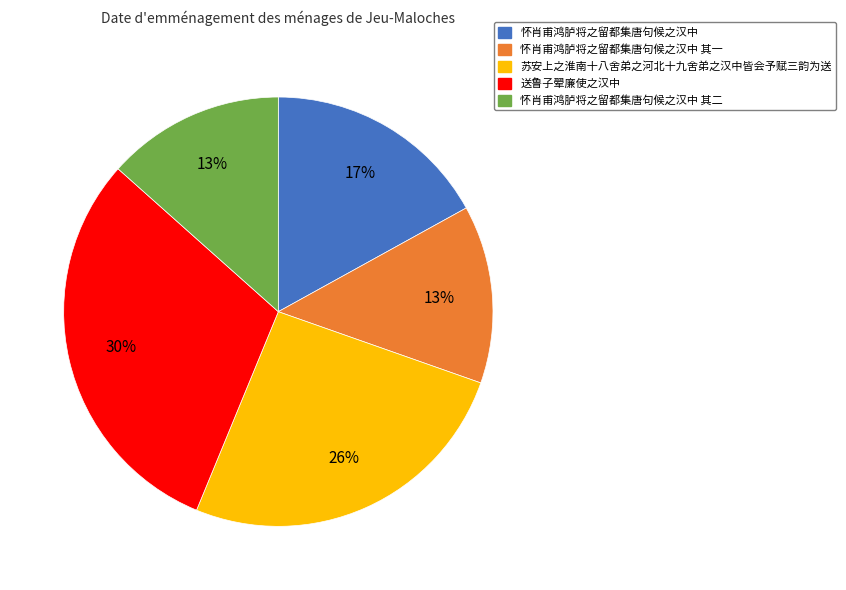

True or false: 怀肖甫鸿胪将之留都集唐句候之汉中 其二 accounts for 13% of the total.

True